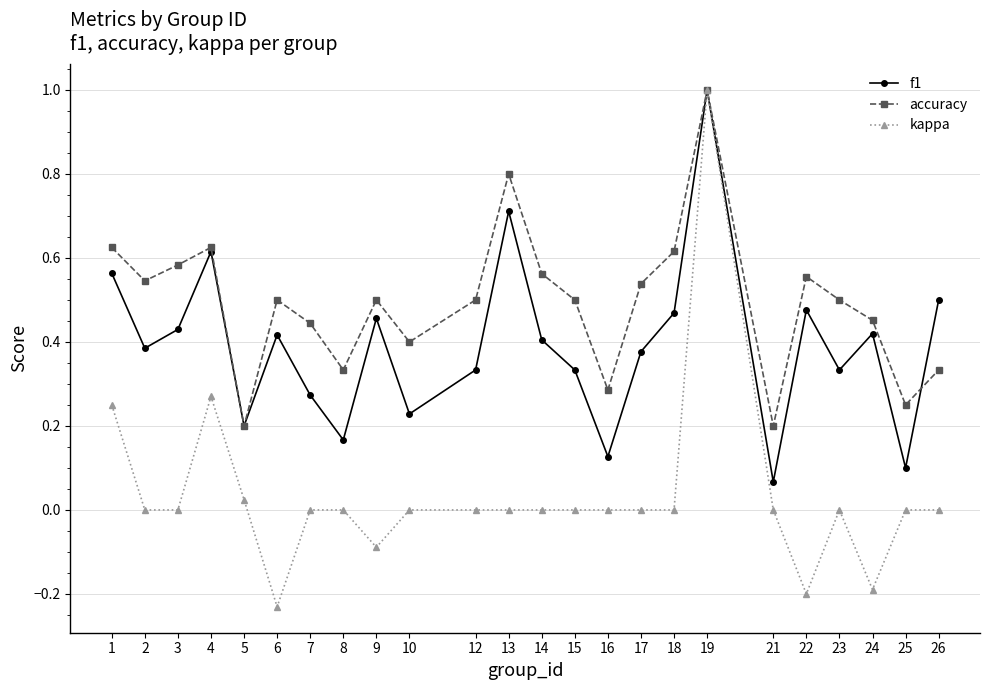

The value of kappa at 2 is 0.0. True or false?

True